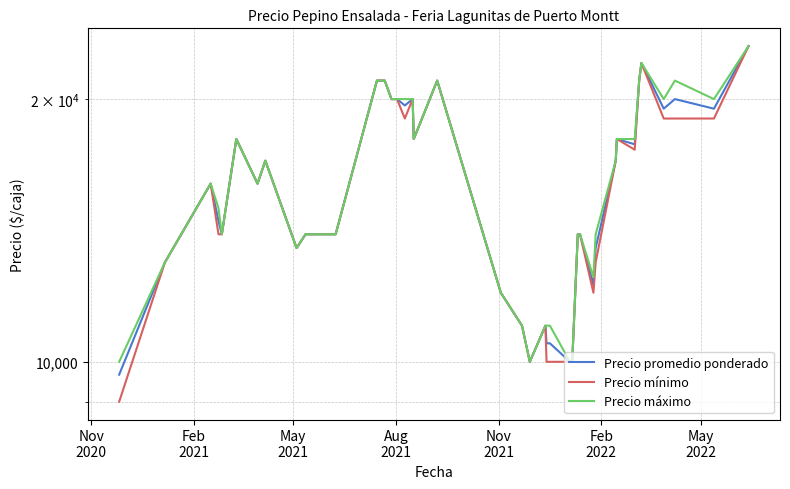

What is the difference between the maximum and second lowest values in the Precio máximo series?

13000